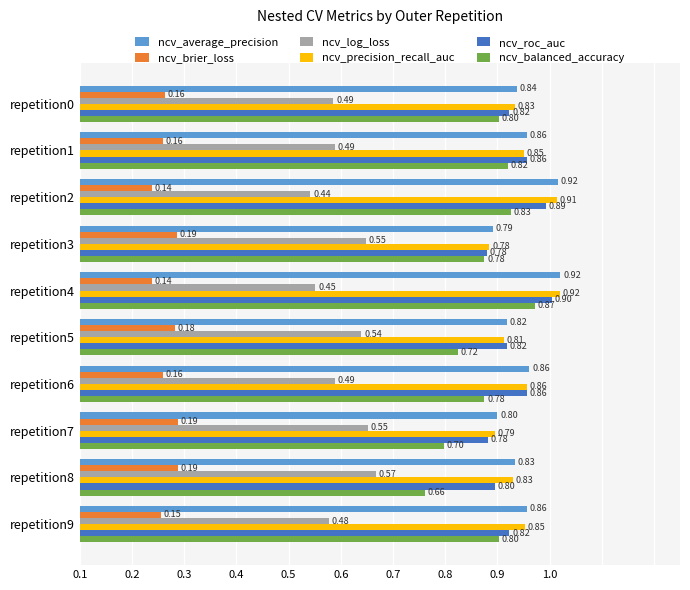

Reading right to left, transcribe all the data shown in this chart.

ncv_average_precision: 0.9	0.8	0.8	0.9	0.8	0.9	0.8	0.9	0.9	0.8
ncv_brier_loss: 0.2	0.2	0.2	0.2	0.2	0.1	0.2	0.1	0.2	0.2
ncv_log_loss: 0.5	0.6	0.6	0.5	0.5	0.5	0.5	0.4	0.5	0.5
ncv_precision_recall_auc: 0.9	0.8	0.8	0.9	0.8	0.9	0.8	0.9	0.9	0.8
ncv_roc_auc: 0.8	0.8	0.8	0.9	0.8	0.9	0.8	0.9	0.9	0.8
ncv_balanced_accuracy: 0.8	0.7	0.7	0.8	0.7	0.9	0.8	0.8	0.8	0.8